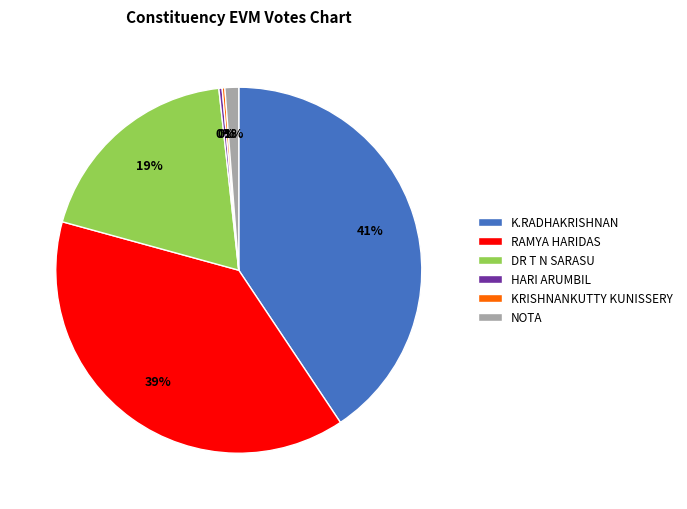

Which category has the biggest portion of the pie?

K.RADHAKRISHNAN